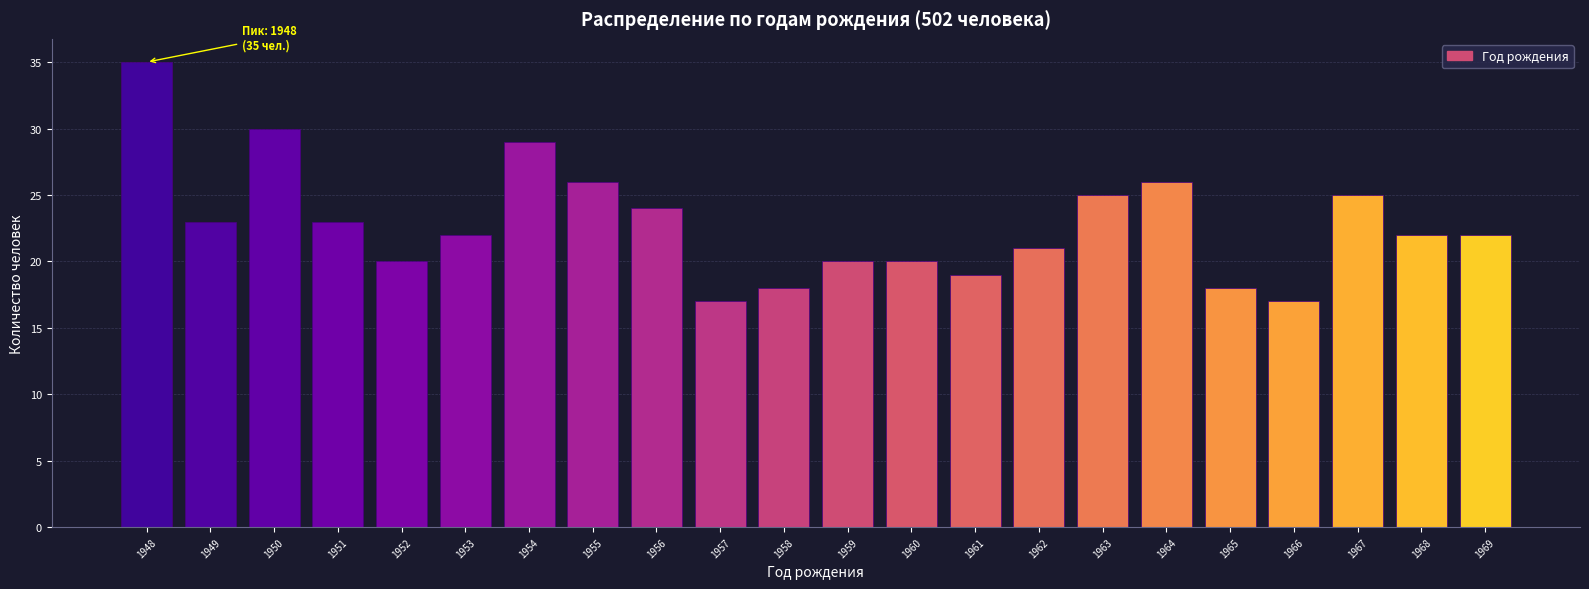

Which range on the x-axis has the tallest bar?

1947.5 to 1948.5